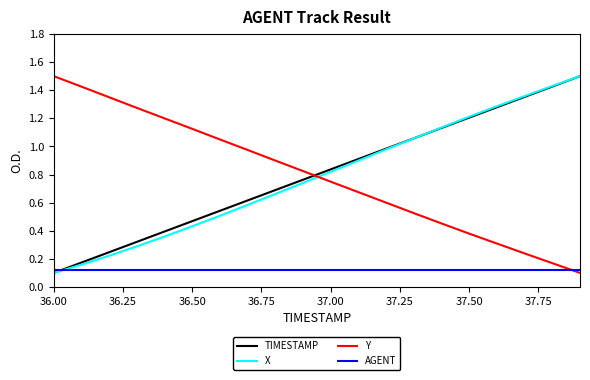

How many intersections are there between AGENT and X?

1